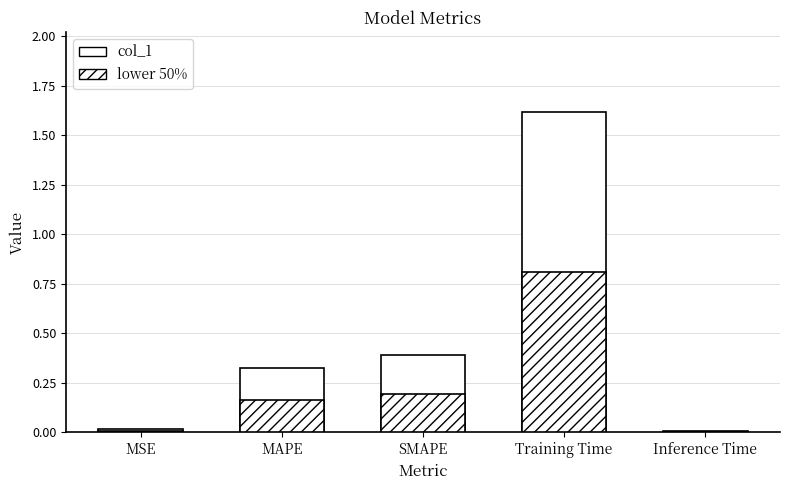

How many bars are there in total?

5